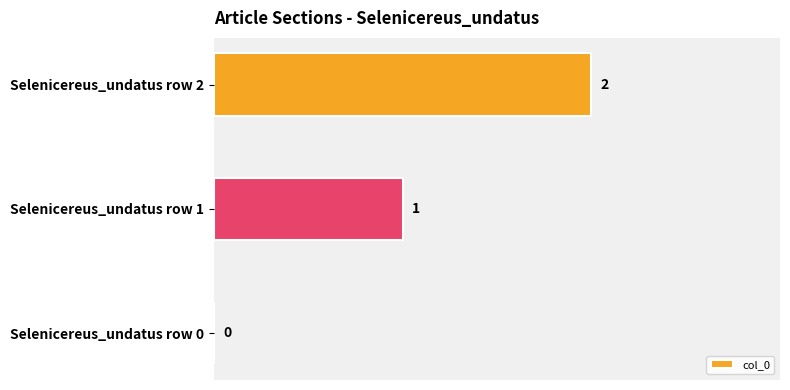

Are the bars horizontal?

Yes